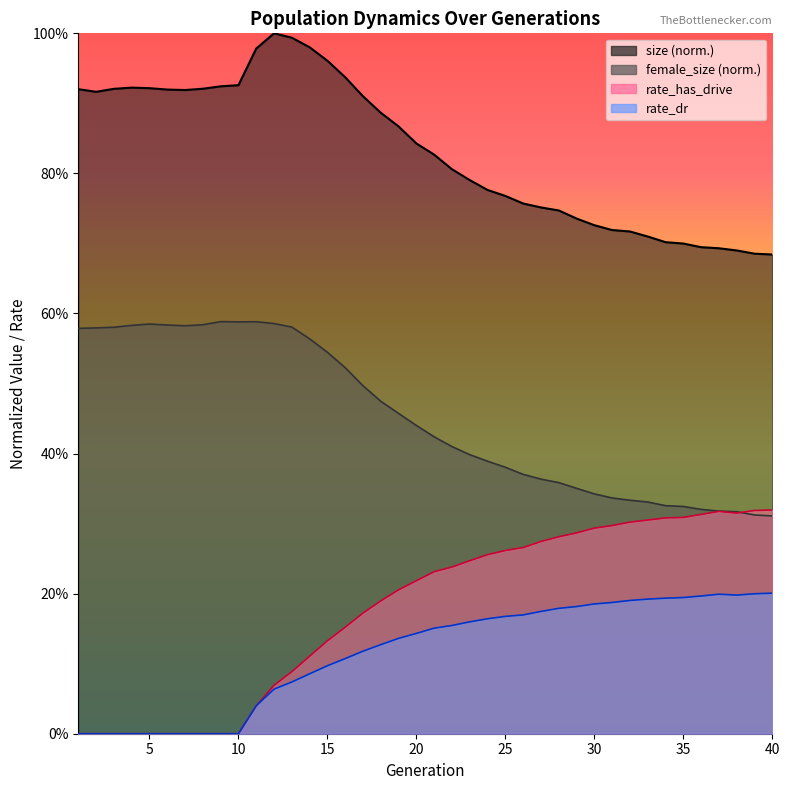

Reading right to left, transcribe all the data shown in this chart.

size: 40=0.7	39=0.7	38=0.7	37=0.7	36=0.7	35=0.7	34=0.7	33=0.7	32=0.7	31=0.7	30=0.7	29=0.7	28=0.7	27=0.8	26=0.8	25=0.8	24=0.8	23=0.8	22=0.8	21=0.8	20=0.8	19=0.9	18=0.9	17=0.9	16=0.9	15=1.0	14=1.0	13=1.0	12=1.0	11=1.0	10=0.9	9=0.9	8=0.9	7=0.9	6=0.9	5=0.9	4=0.9	3=0.9	2=0.9	1=0.9
female_size: 40=0.3	39=0.3	38=0.3	37=0.3	36=0.3	35=0.3	34=0.3	33=0.3	32=0.3	31=0.3	30=0.3	29=0.4	28=0.4	27=0.4	26=0.4	25=0.4	24=0.4	23=0.4	22=0.4	21=0.4	20=0.4	19=0.5	18=0.5	17=0.5	16=0.5	15=0.5	14=0.6	13=0.6	12=0.6	11=0.6	10=0.6	9=0.6	8=0.6	7=0.6	6=0.6	5=0.6	4=0.6	3=0.6	2=0.6	1=0.6
rate_has_drive: 40=0.3	39=0.3	38=0.3	37=0.3	36=0.3	35=0.3	34=0.3	33=0.3	32=0.3	31=0.3	30=0.3	29=0.3	28=0.3	27=0.3	26=0.3	25=0.3	24=0.3	23=0.2	22=0.2	21=0.2	20=0.2	19=0.2	18=0.2	17=0.2	16=0.2	15=0.1	14=0.1	13=0.1	12=0.1	11=0.0	10=0.0	9=0.0	8=0.0	7=0.0	6=0.0	5=0.0	4=0.0	3=0.0	2=0.0	1=0.0
rate_dr: 40=0.2	39=0.2	38=0.2	37=0.2	36=0.2	35=0.2	34=0.2	33=0.2	32=0.2	31=0.2	30=0.2	29=0.2	28=0.2	27=0.2	26=0.2	25=0.2	24=0.2	23=0.2	22=0.2	21=0.2	20=0.1	19=0.1	18=0.1	17=0.1	16=0.1	15=0.1	14=0.1	13=0.1	12=0.1	11=0.0	10=0.0	9=0.0	8=0.0	7=0.0	6=0.0	5=0.0	4=0.0	3=0.0	2=0.0	1=0.0